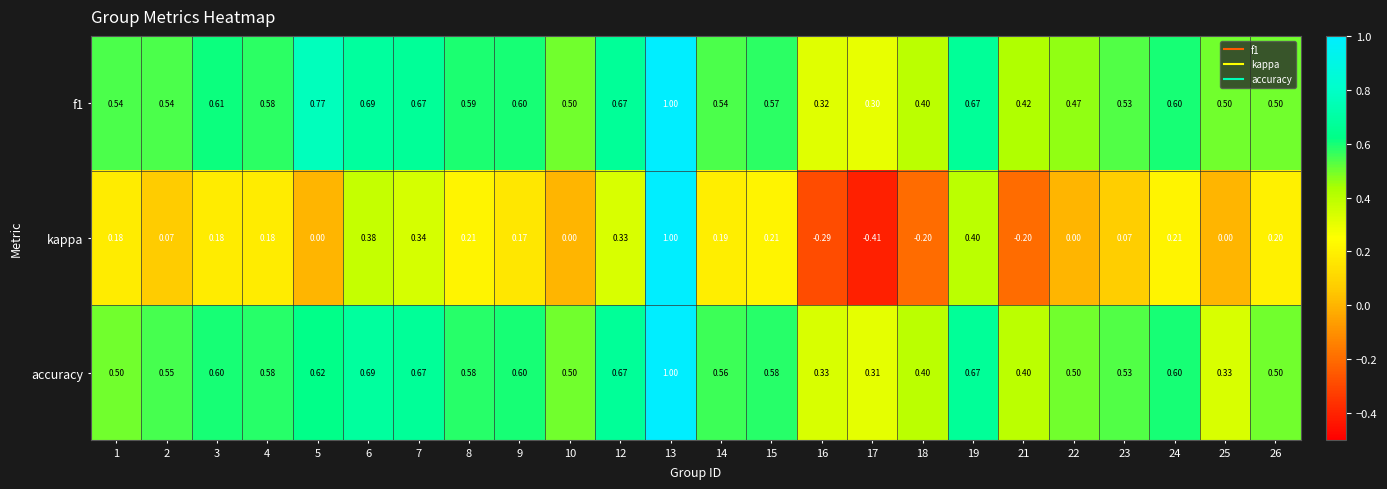

Which series has the widest spread of values?

kappa